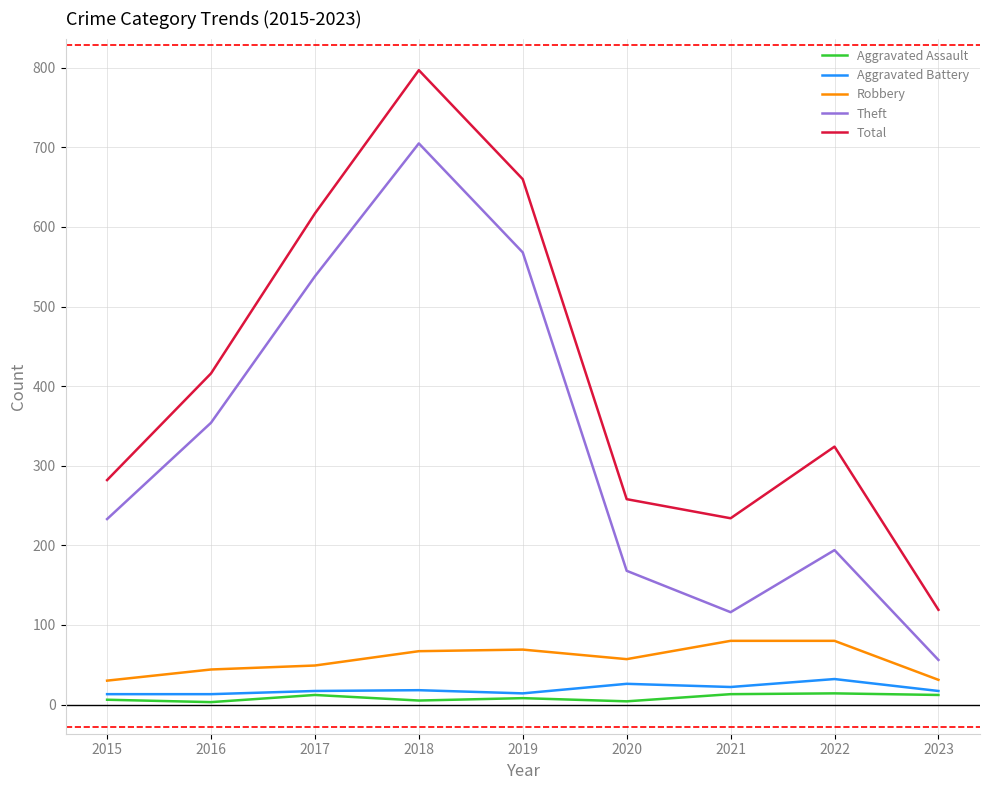

The Robbery series shows 79 at 2016. True or false?

False